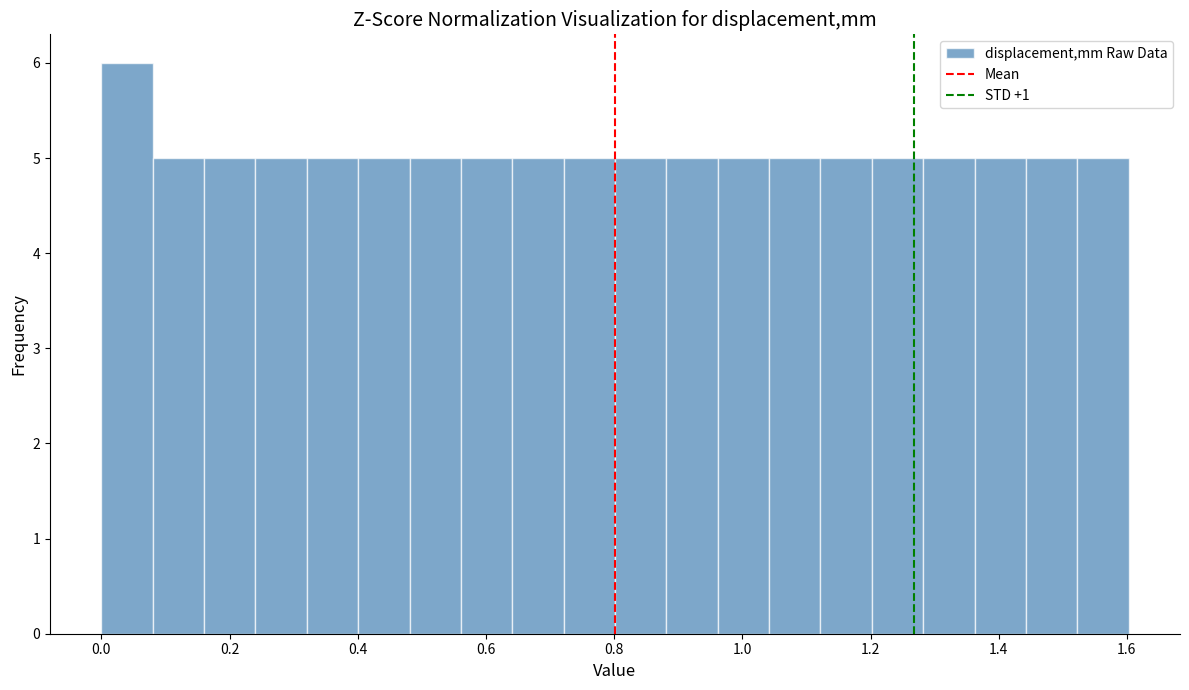

What is the height of the bar covering 0.80 to 0.88 on the x-axis? Neither the bar edges nor the heights are printed on the chart, so give them approximately, as read against the axes.

5